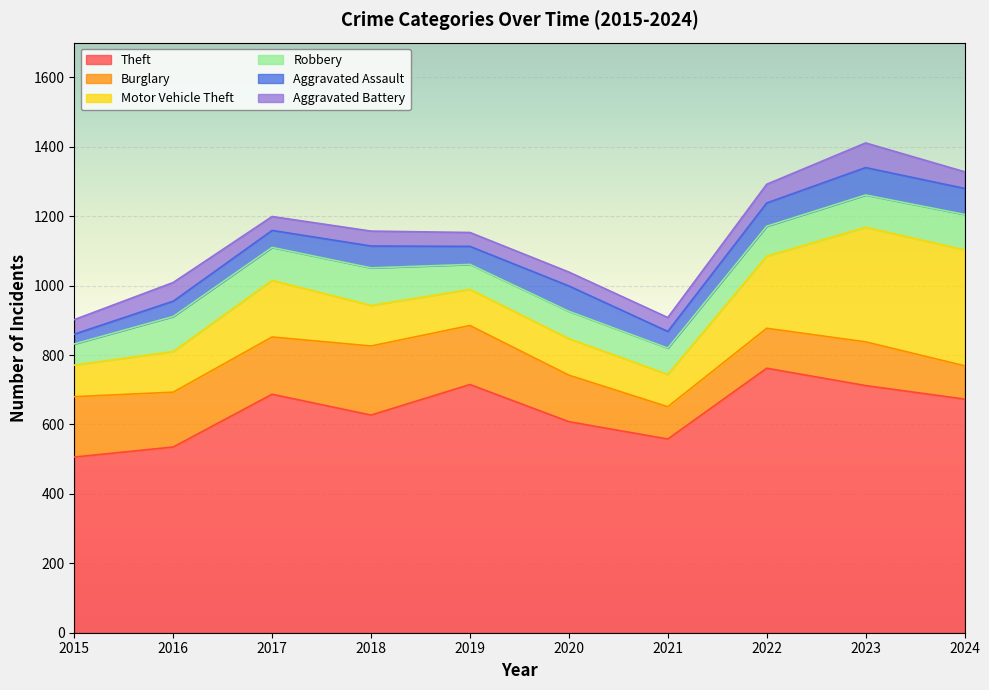

Which has a higher value, 2021 or 2022?

2022